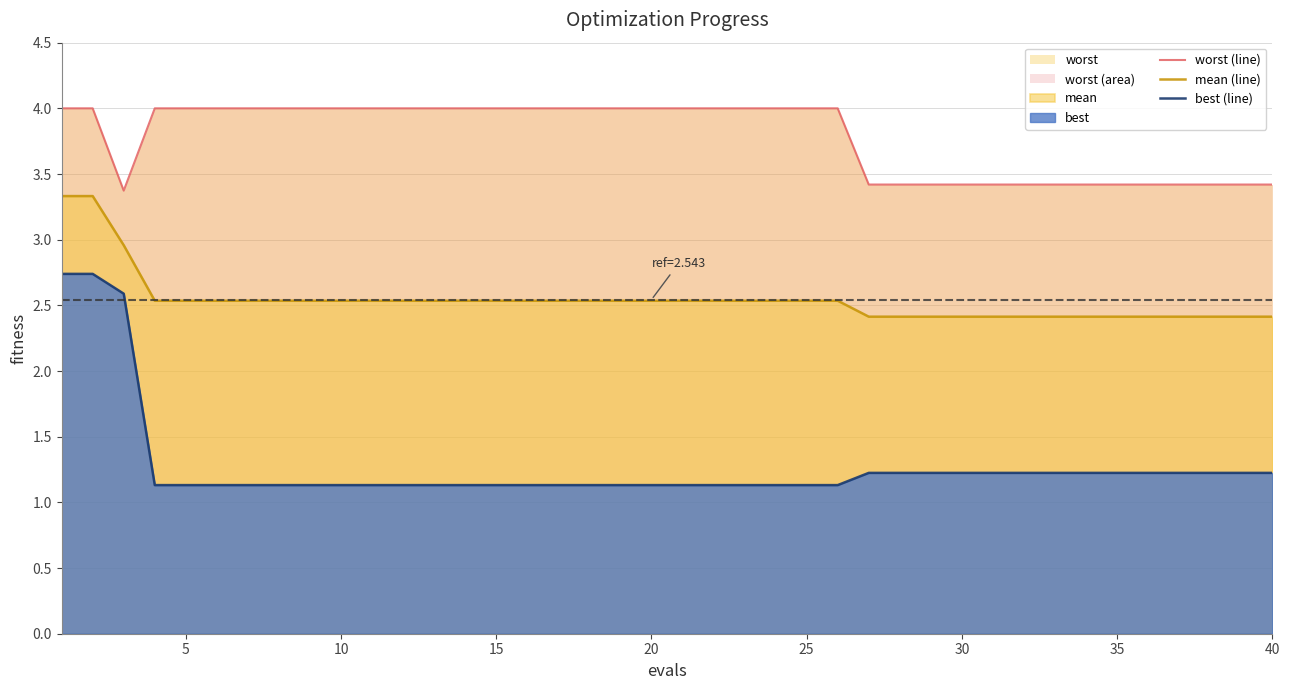

Reading left to right, what are all the values shown in this chart?

worst (line): 4.0	4.0	3.4	4.0	4.0	4.0	4.0	4.0	4.0	4.0	4.0	4.0	4.0	4.0	4.0	4.0	4.0	4.0	4.0	4.0	4.0	4.0	4.0	4.0	4.0	4.0	3.4	3.4	3.4	3.4	3.4	3.4	3.4	3.4	3.4	3.4	3.4	3.4	3.4	3.4
mean (line): 3.3	3.3	3.0	2.5	2.5	2.5	2.5	2.5	2.5	2.5	2.5	2.5	2.5	2.5	2.5	2.5	2.5	2.5	2.5	2.5	2.5	2.5	2.5	2.5	2.5	2.5	2.4	2.4	2.4	2.4	2.4	2.4	2.4	2.4	2.4	2.4	2.4	2.4	2.4	2.4
best (line): 2.7	2.7	2.6	1.1	1.1	1.1	1.1	1.1	1.1	1.1	1.1	1.1	1.1	1.1	1.1	1.1	1.1	1.1	1.1	1.1	1.1	1.1	1.1	1.1	1.1	1.1	1.2	1.2	1.2	1.2	1.2	1.2	1.2	1.2	1.2	1.2	1.2	1.2	1.2	1.2